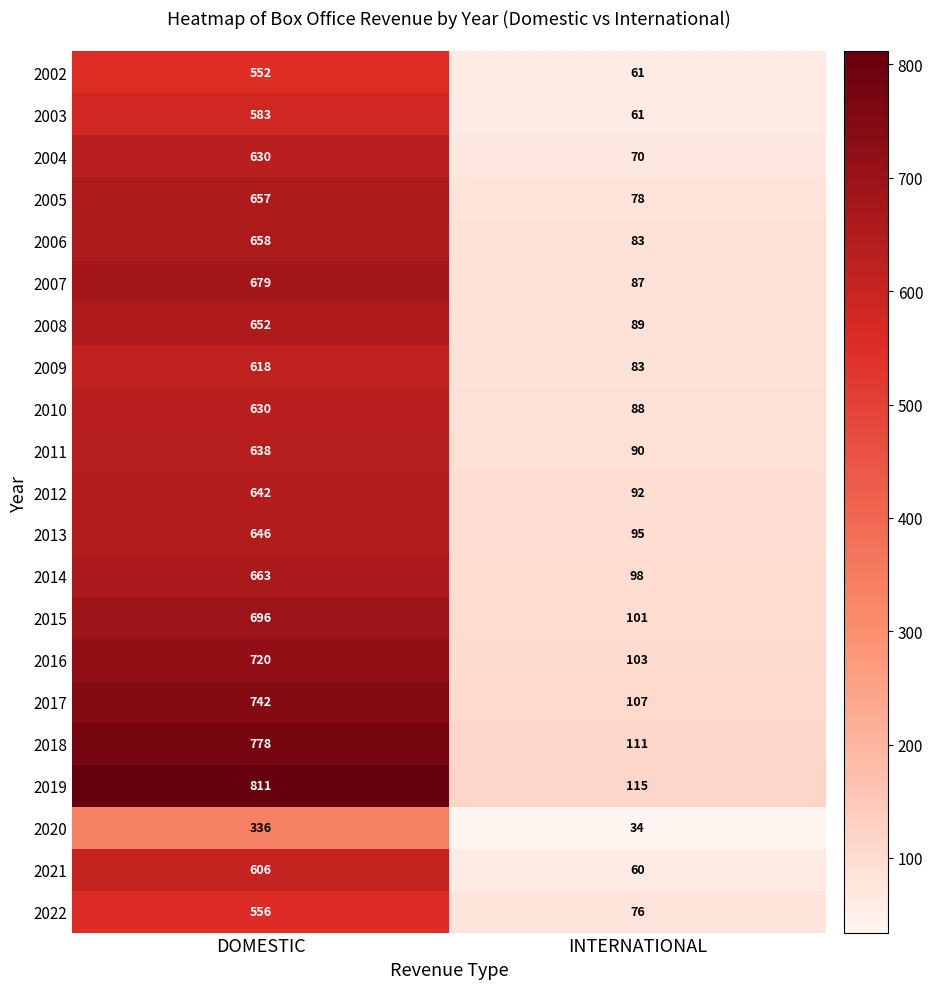

How many data points does each series have?

2